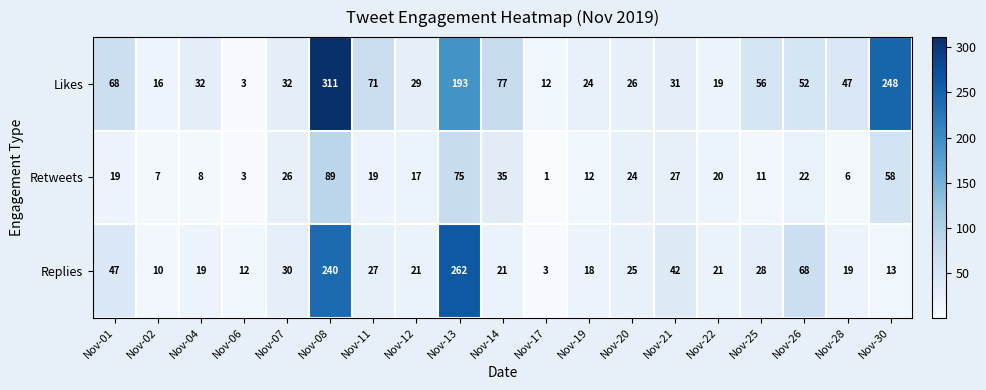

The value of Replies at Nov-19 is 18. True or false?

True